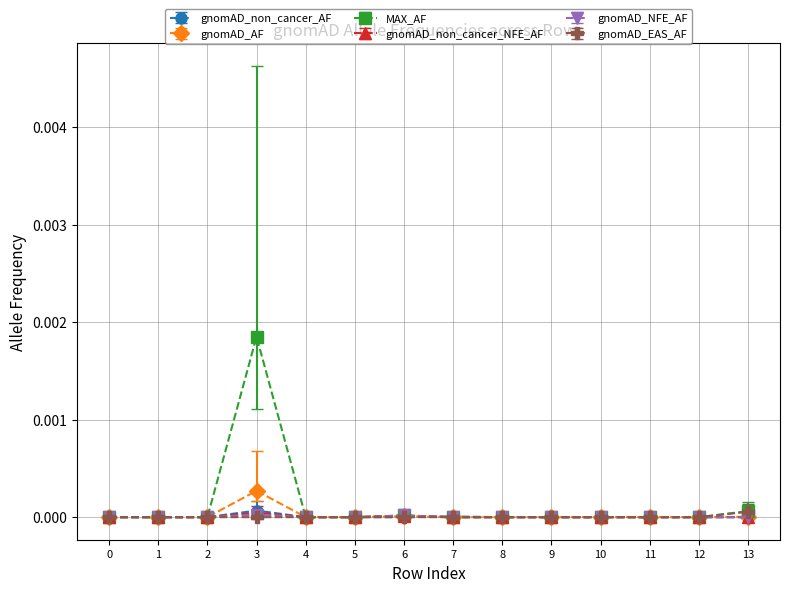

Which category has the highest value across all series?

3